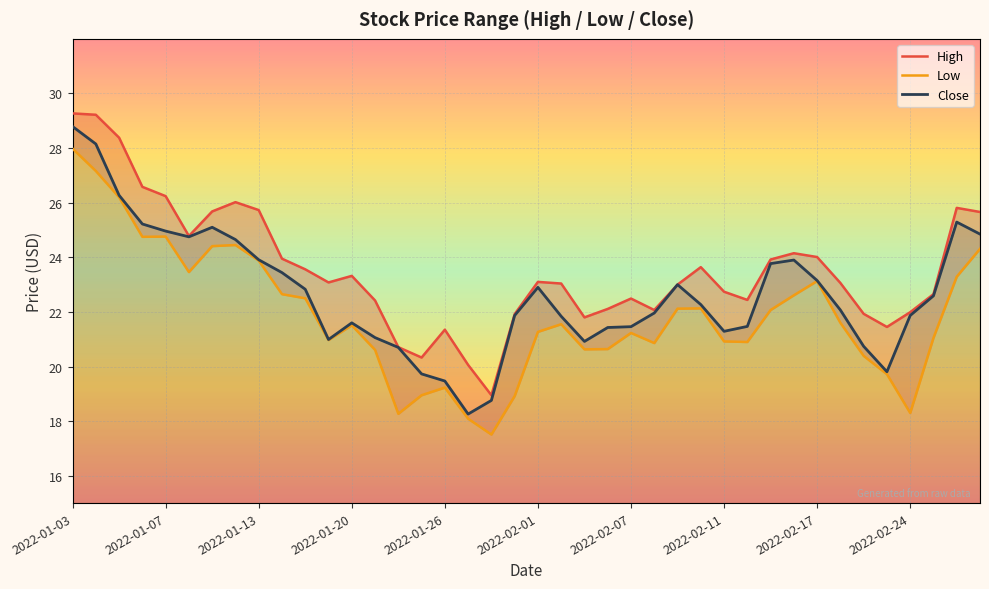

What is the sum of all Low values?

875.0